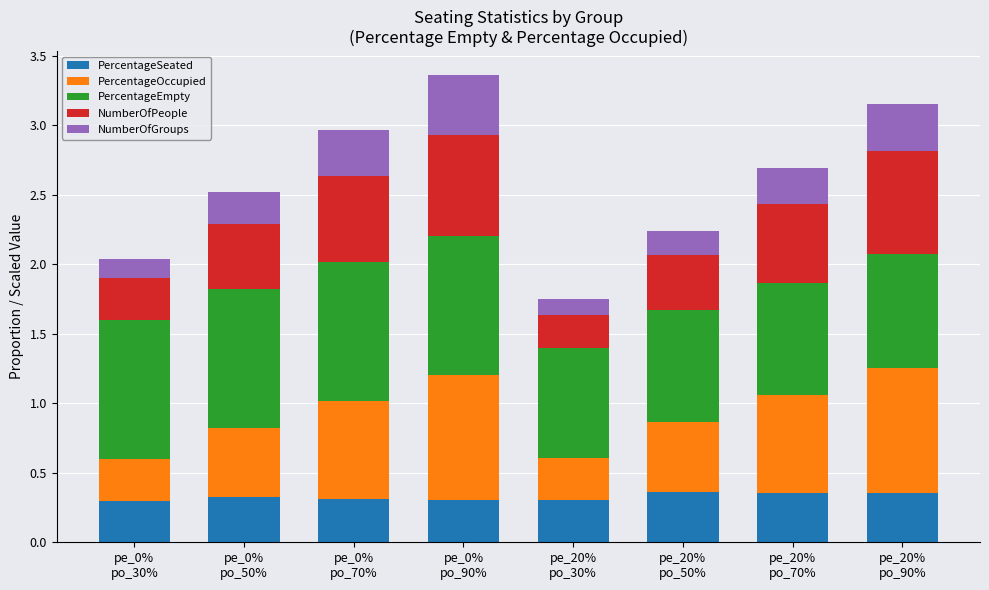

How many bars are there in total?

8